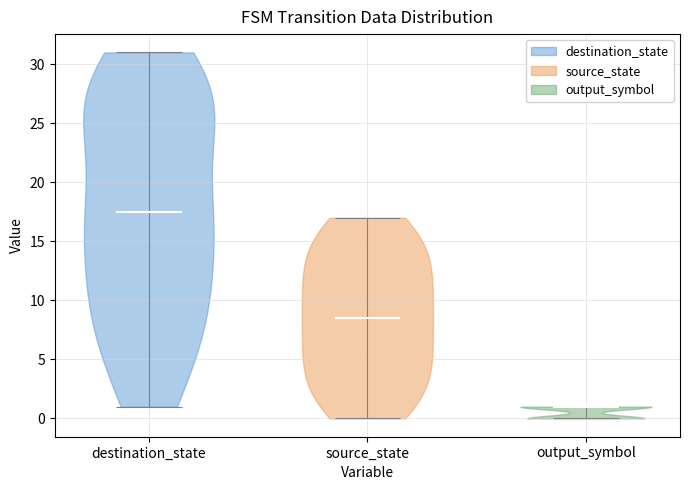

Which violin has the highest median line?

destination_state